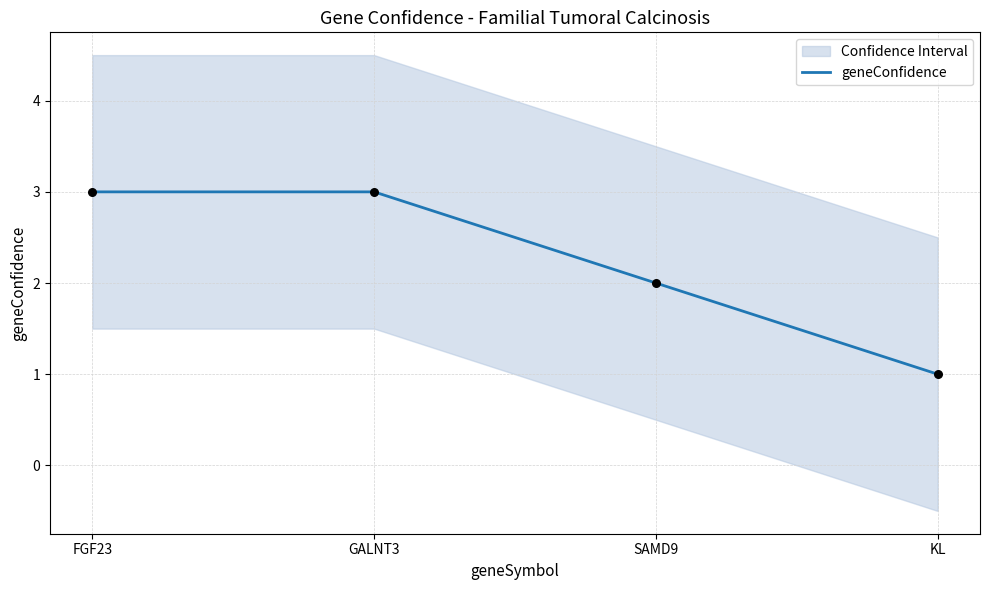

What is the change in value from FGF23 to SAMD9?

-1